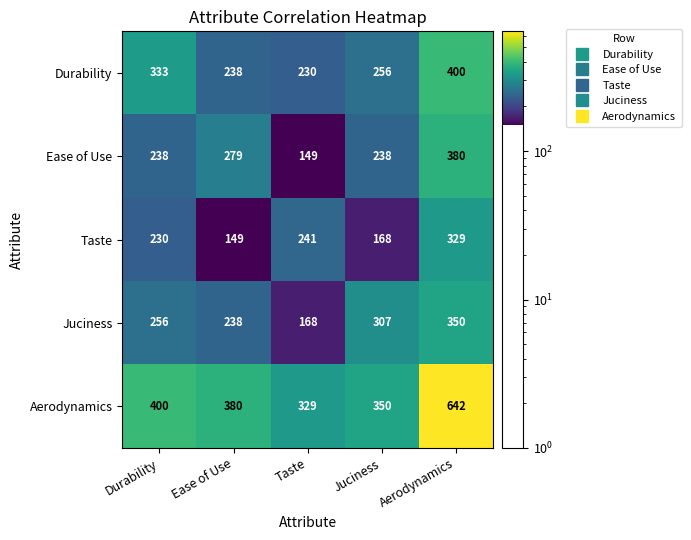

Which series has the widest spread of values?

Aerodynamics